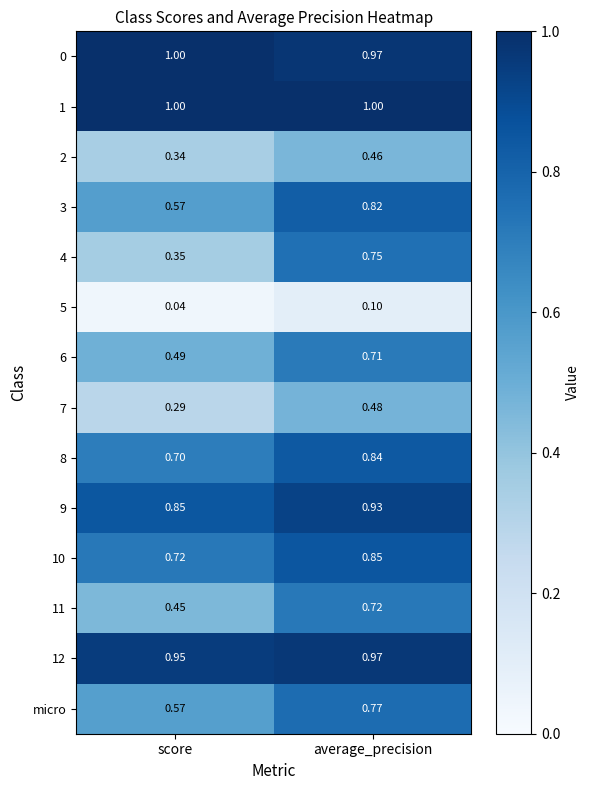

List the labels in order of 3 value, largest first.

average_precision, score